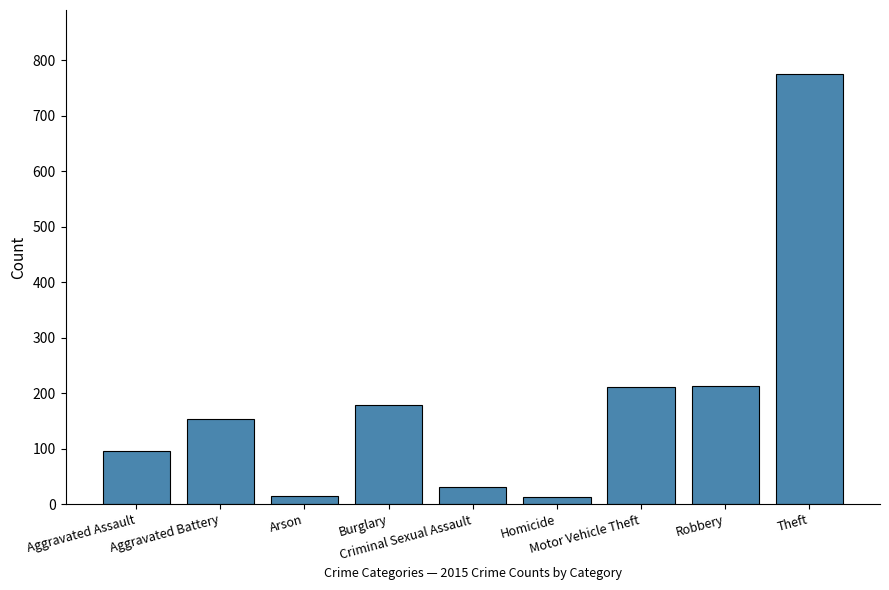

What is the difference between the second highest and minimum values?

199